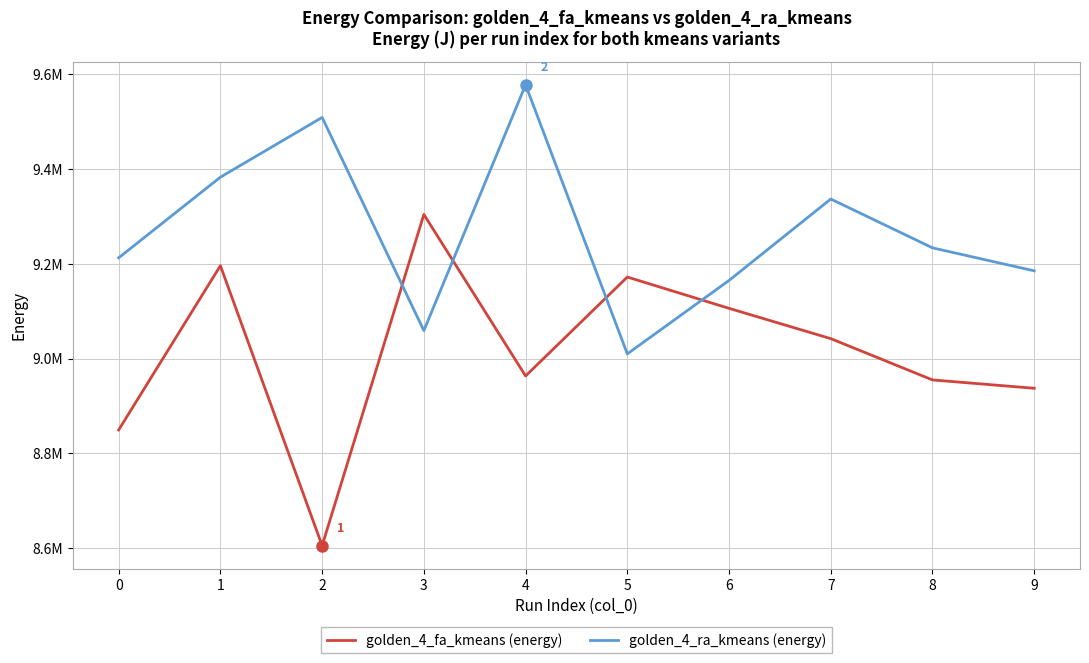

Is it true that golden_4_ra_kmeans (energy) equals 14844450.6 at 2?

False